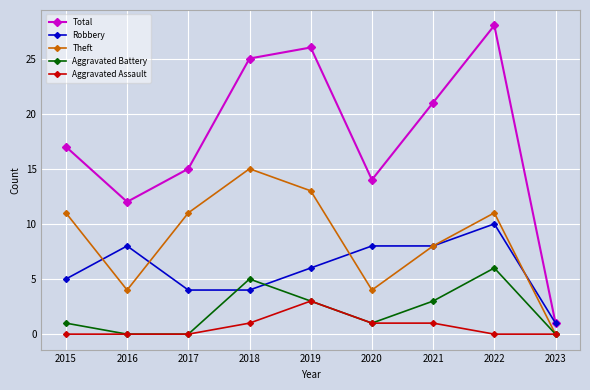

What is the spread (max minus min) of values at 2015?

17